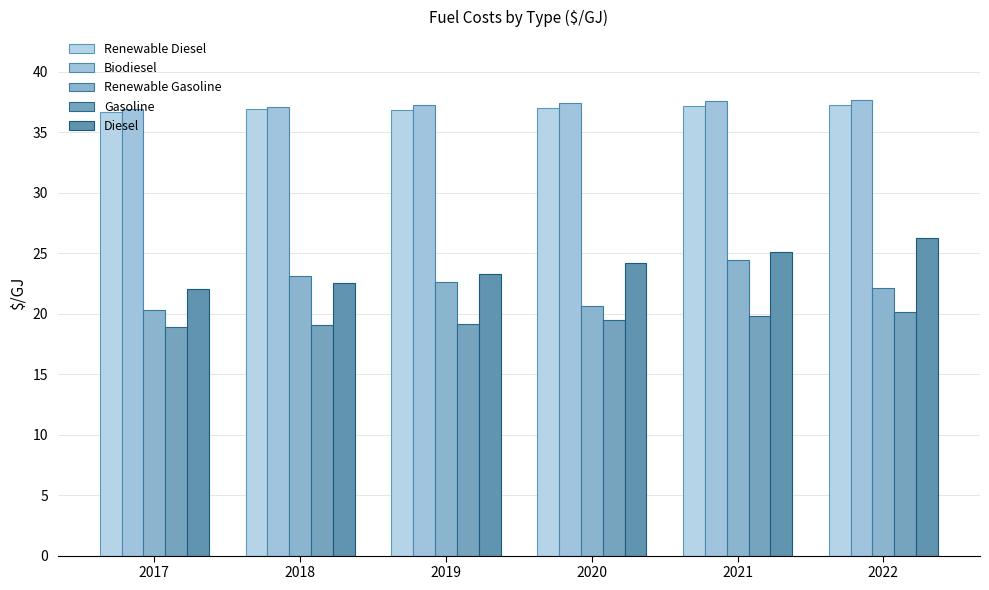

What is the greatest value displayed?

37.7